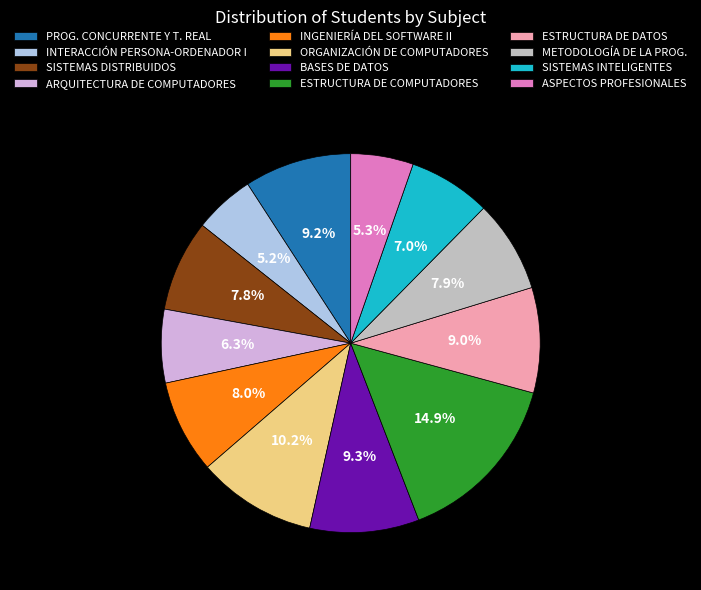

Does ESTRUCTURA DE COMPUTADORES account for over 50% of the chart?

No